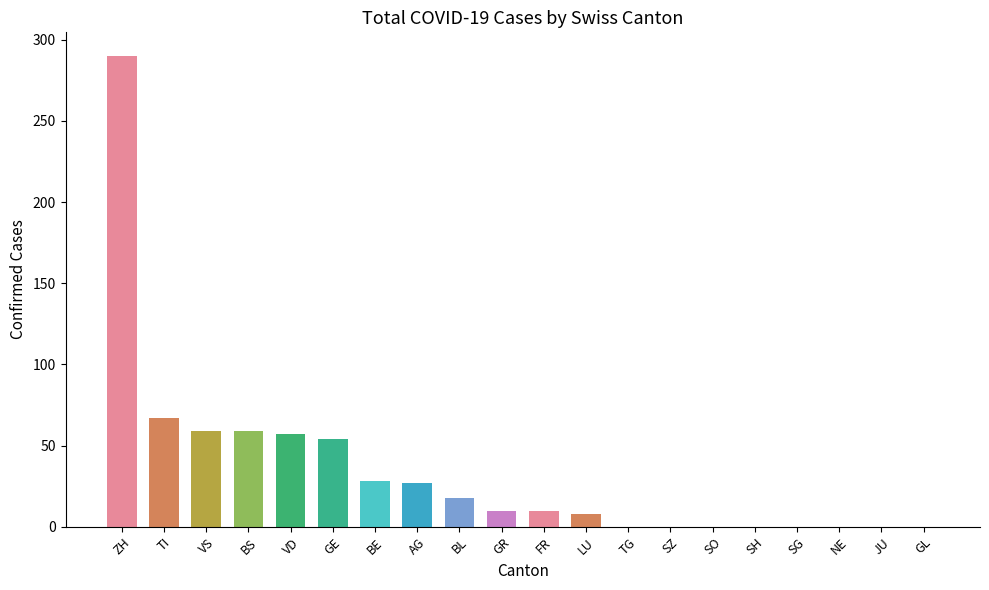

Count the number of categories in the chart.

20